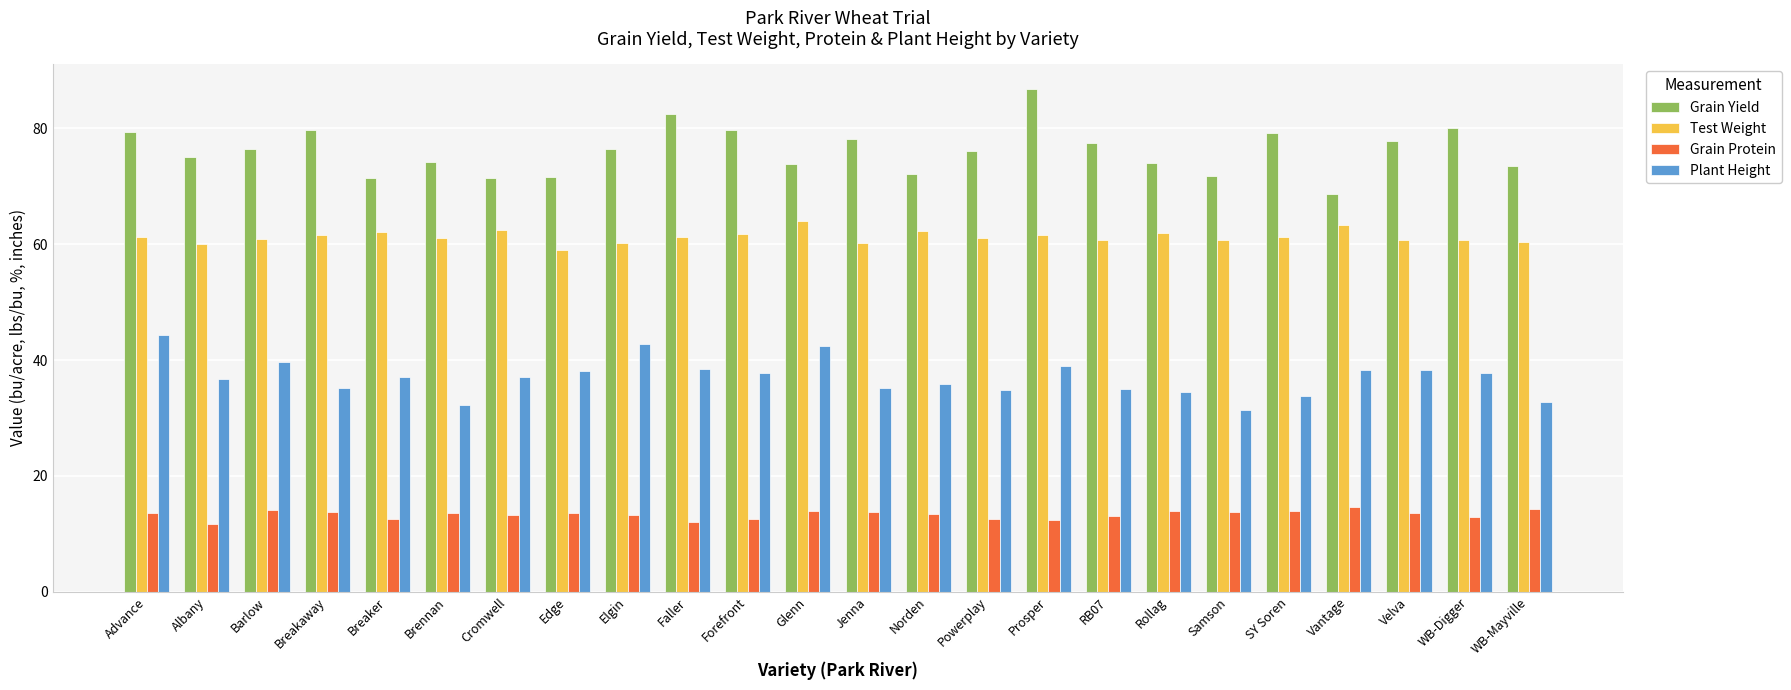

The Plant Height series shows 34.7 at Powerplay. True or false?

True